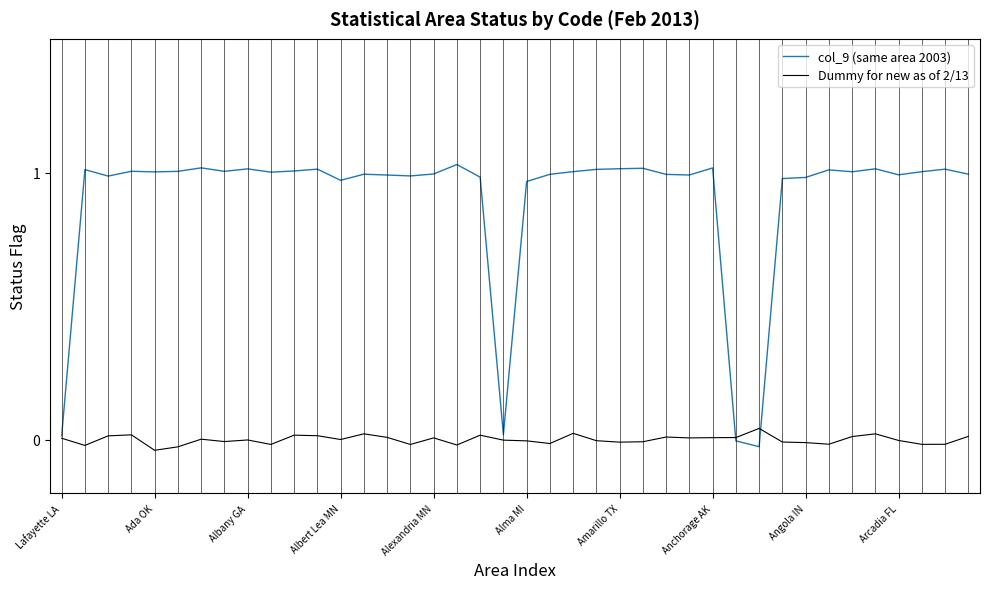

What are all the series names shown in the legend?

col_9 (same area 2003), Dummy for new as of 2/13